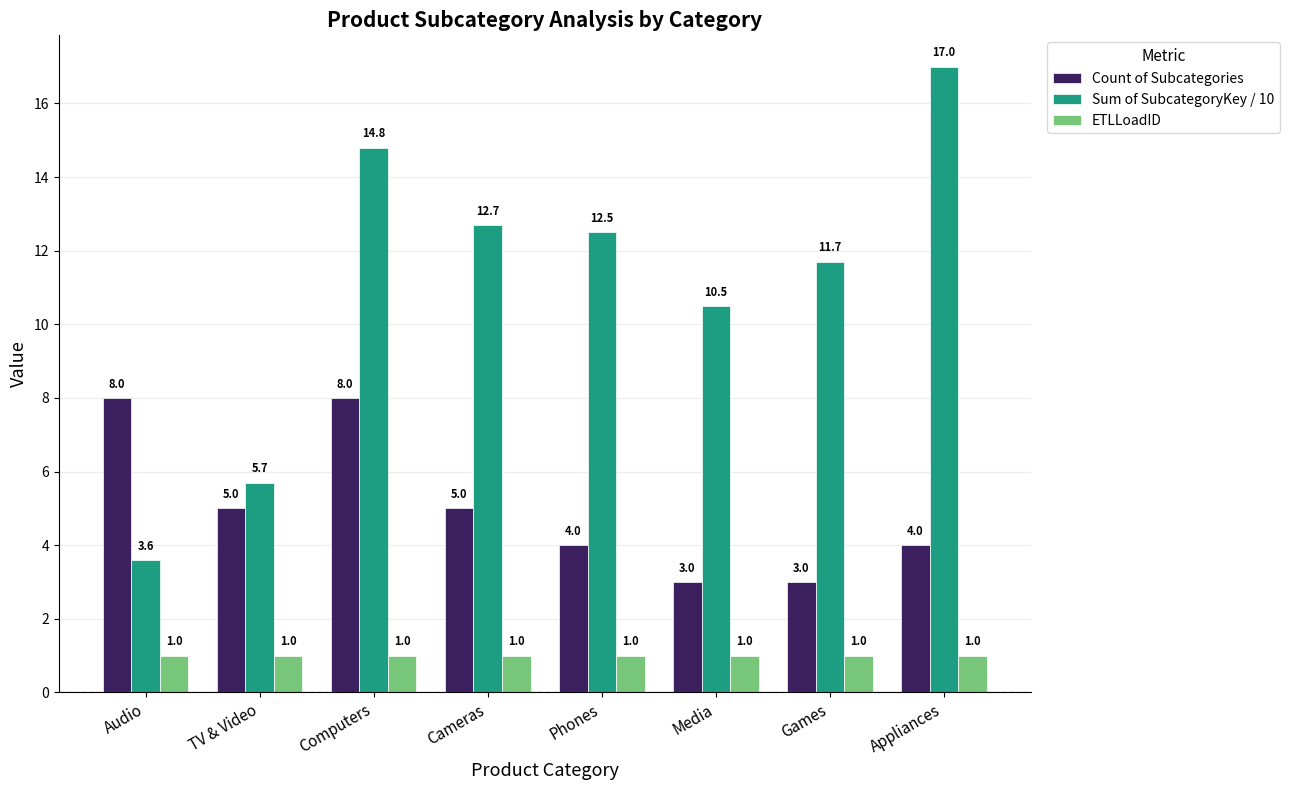

What is the label of the 8th bar from the left?

Appliances